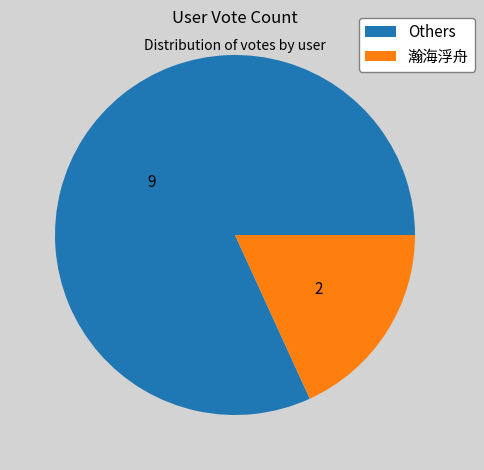

Do 瀚海浮舟 and Others together represent more than half of the pie?

Yes